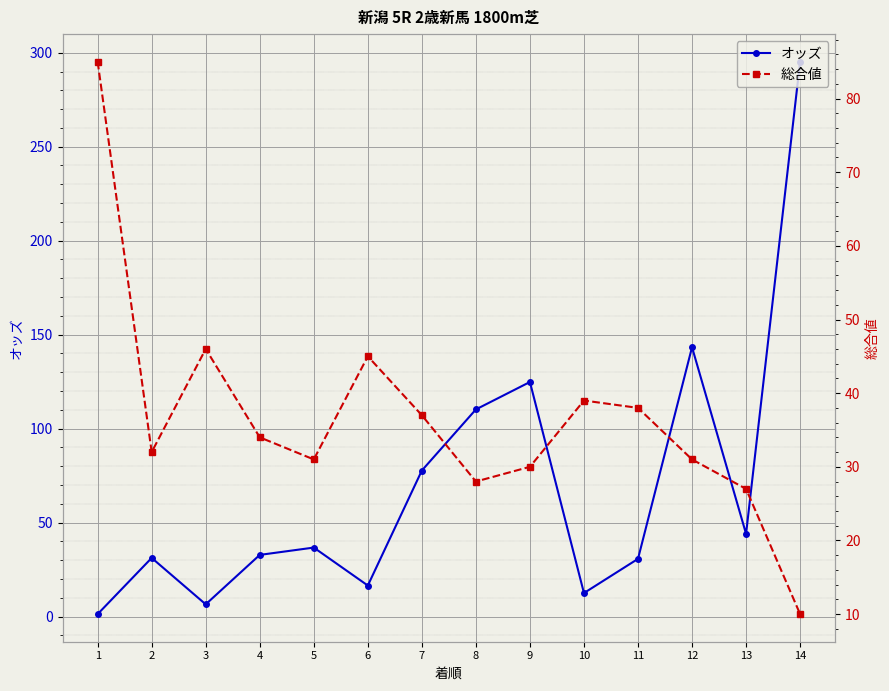

At which label is 総合値 closest to 47?

3